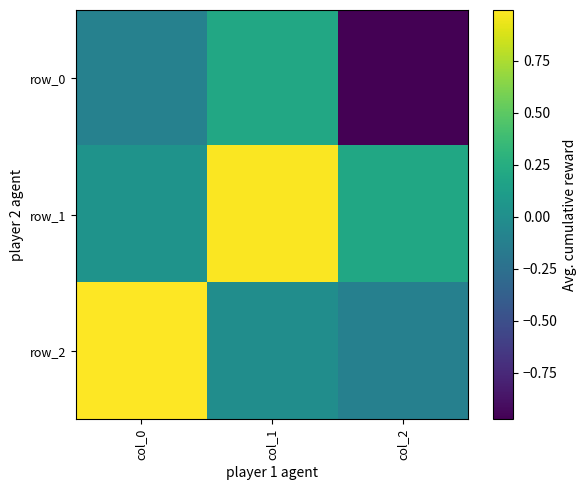

What is the maximum value for row_0?

0.2